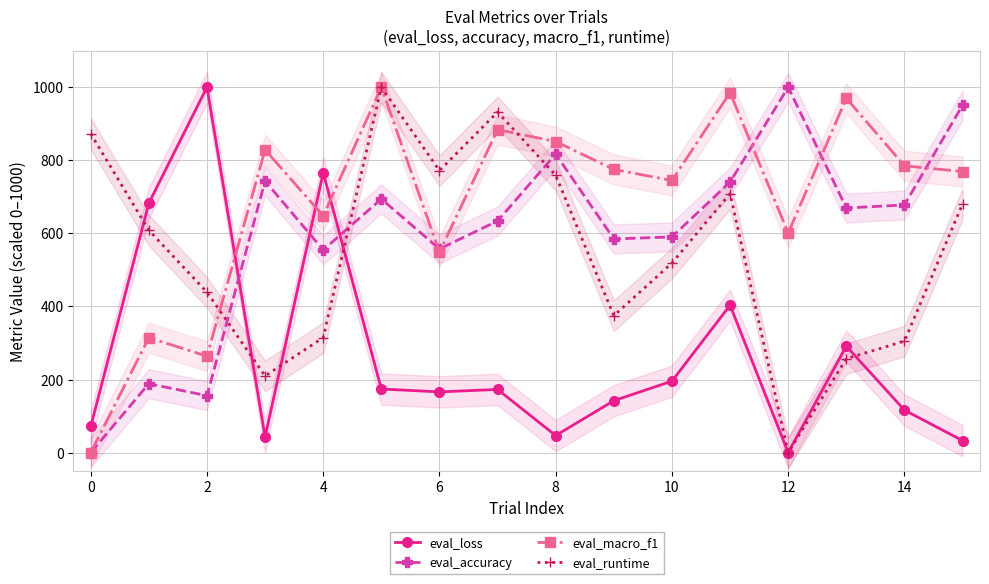

At which label is eval_macro_f1 closest to 500?

6